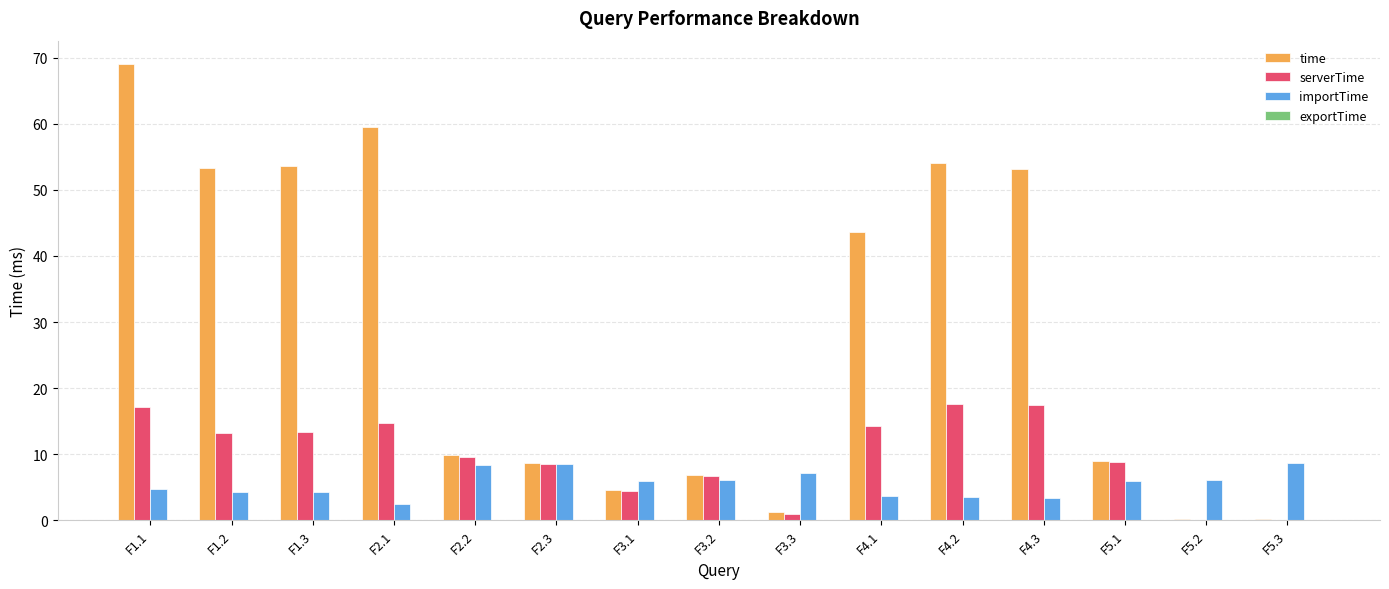

At which category is the sum across all series the highest?

F1.1